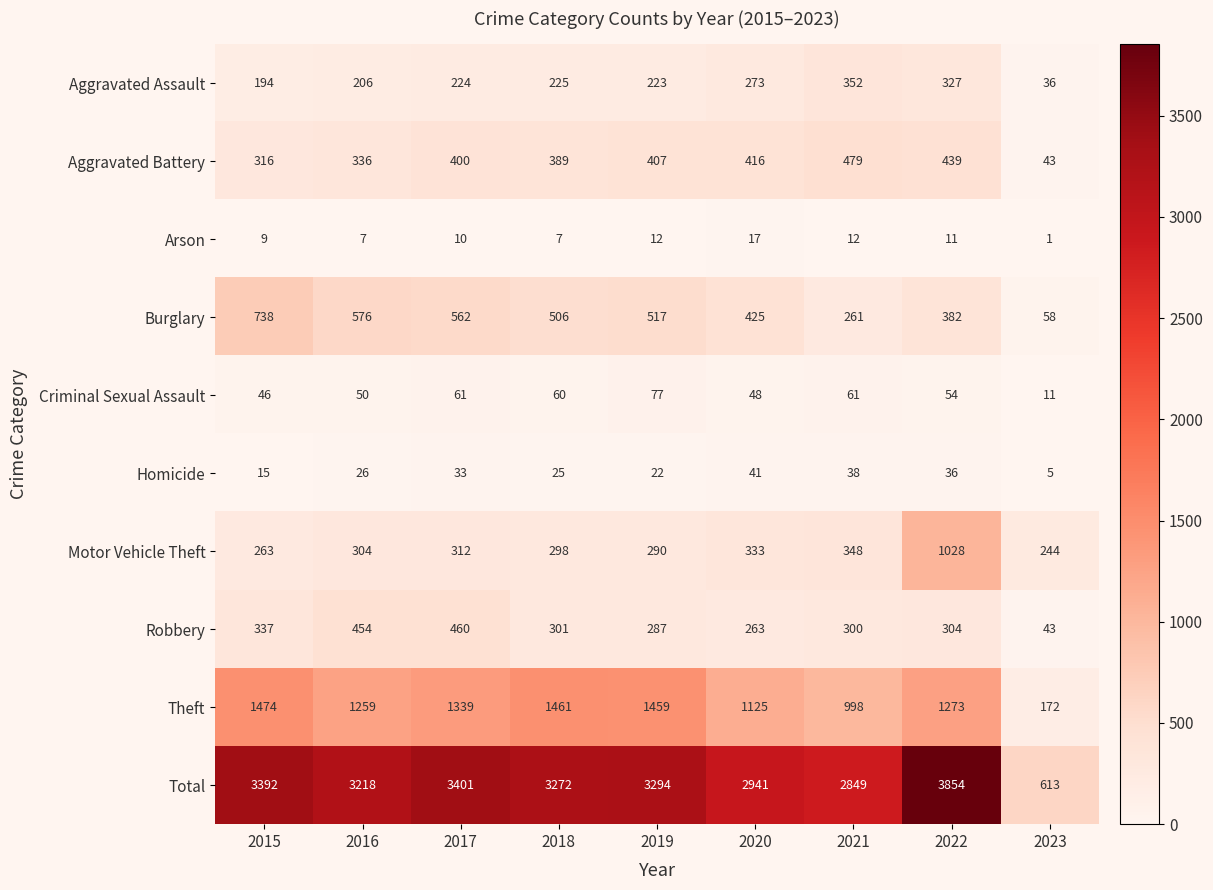

At how many categories does at least one series exceed 1432?

8